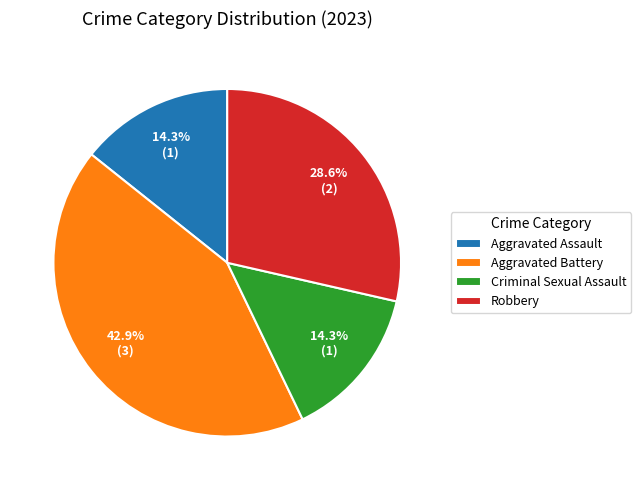

What is the ratio of the value at Robbery to the value at Aggravated Battery?

0.7